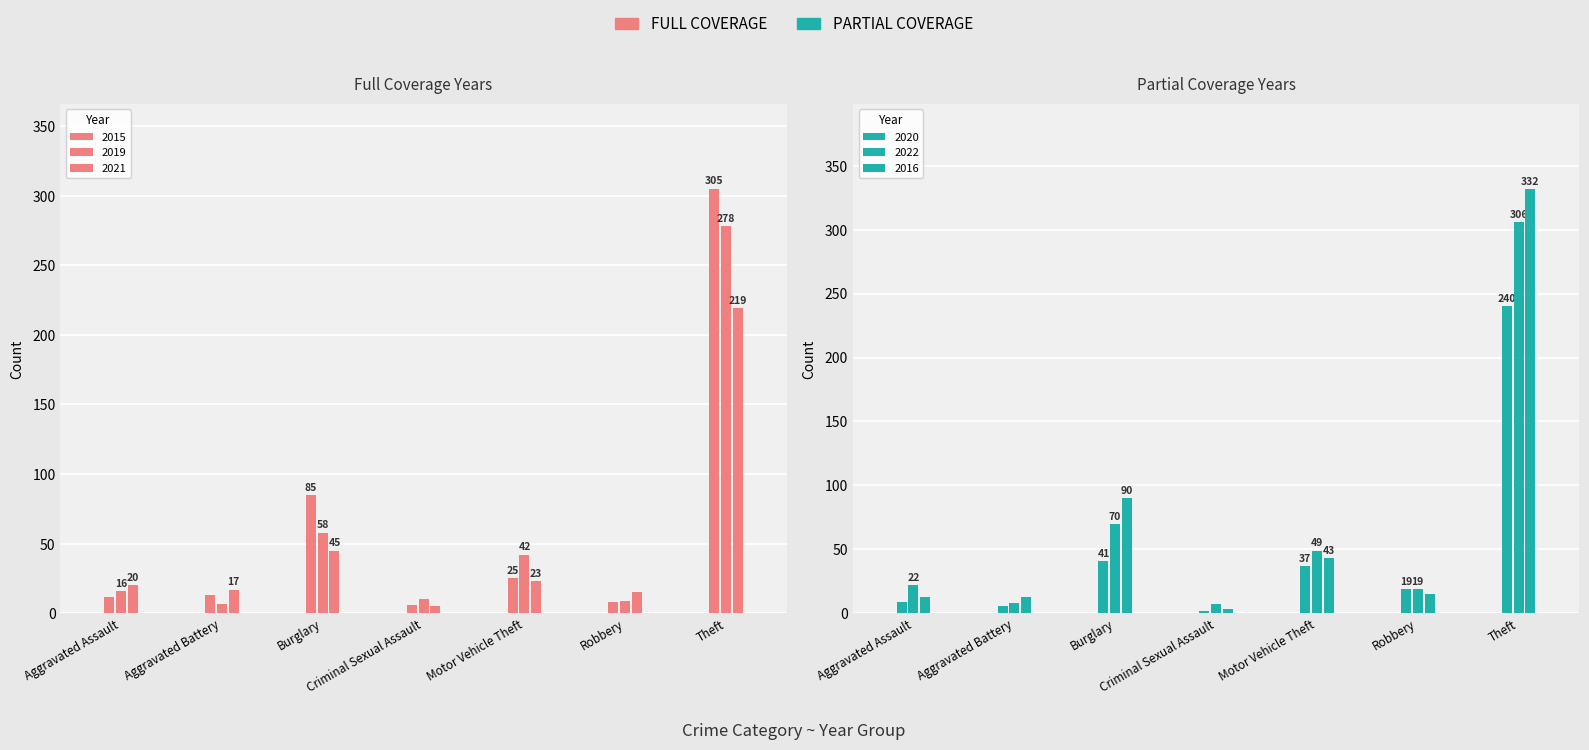

What is the label of the 7th bar from the right?

Aggravated Assault